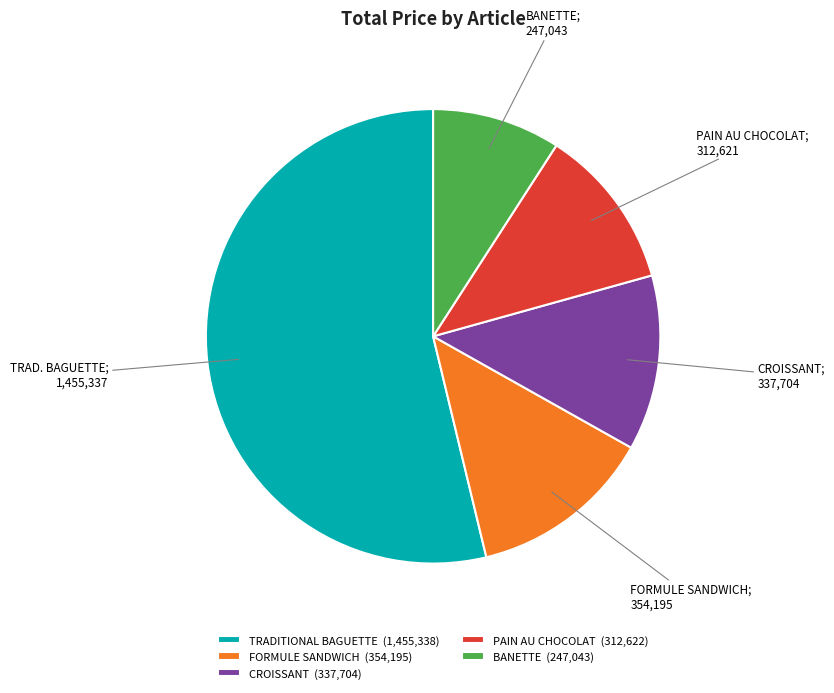

Is there a majority slice in this chart?

Yes